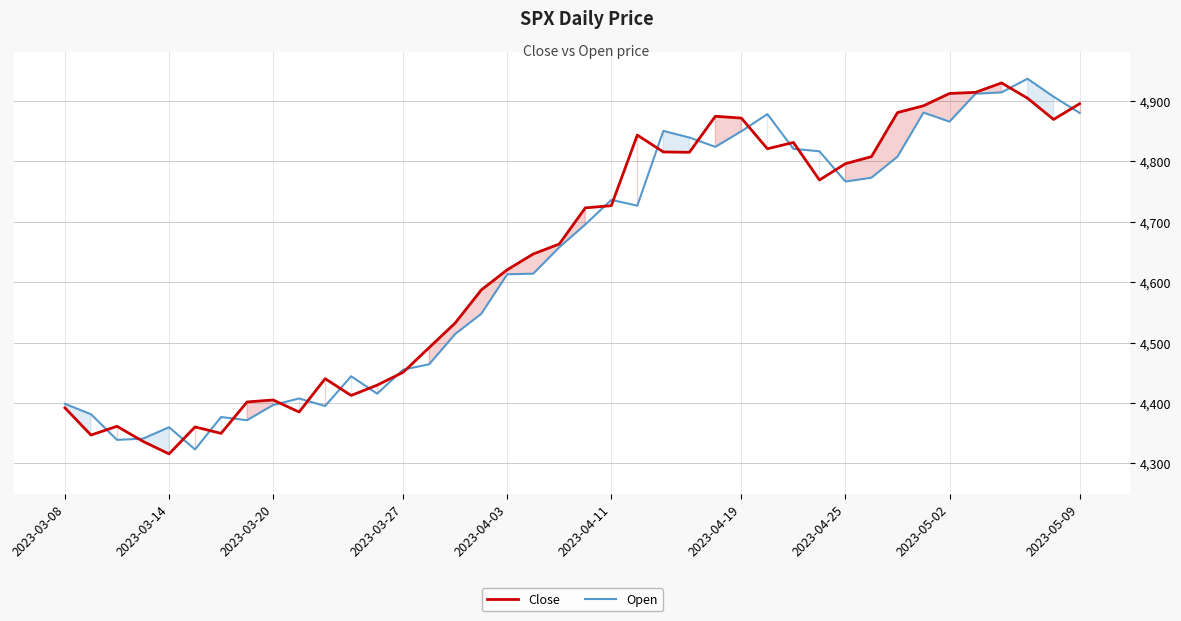

Is the value of Open at 38 greater than the value of Close at 23?

Yes